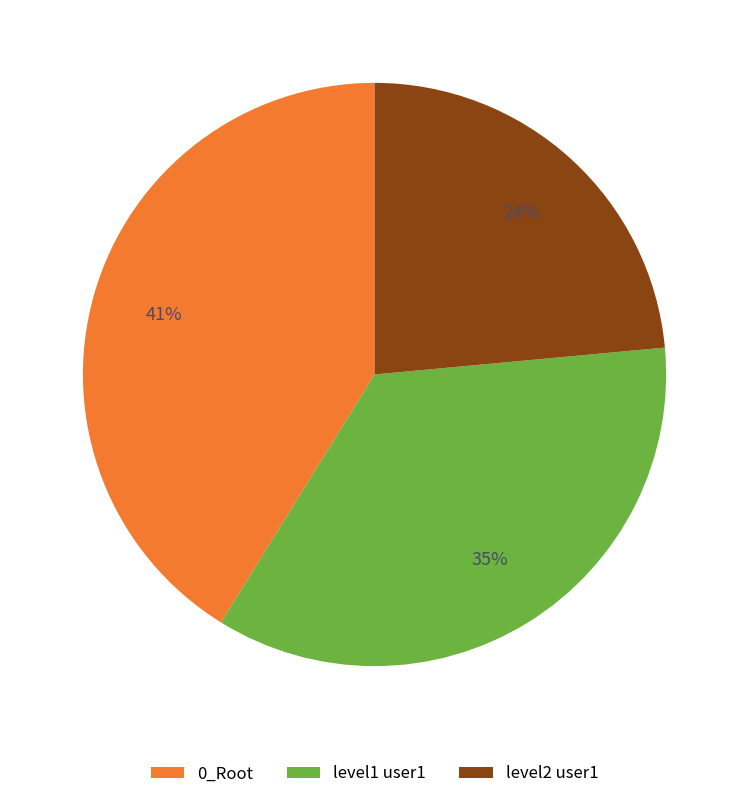

To the nearest percent, what portion does 0_Root represent?

41%